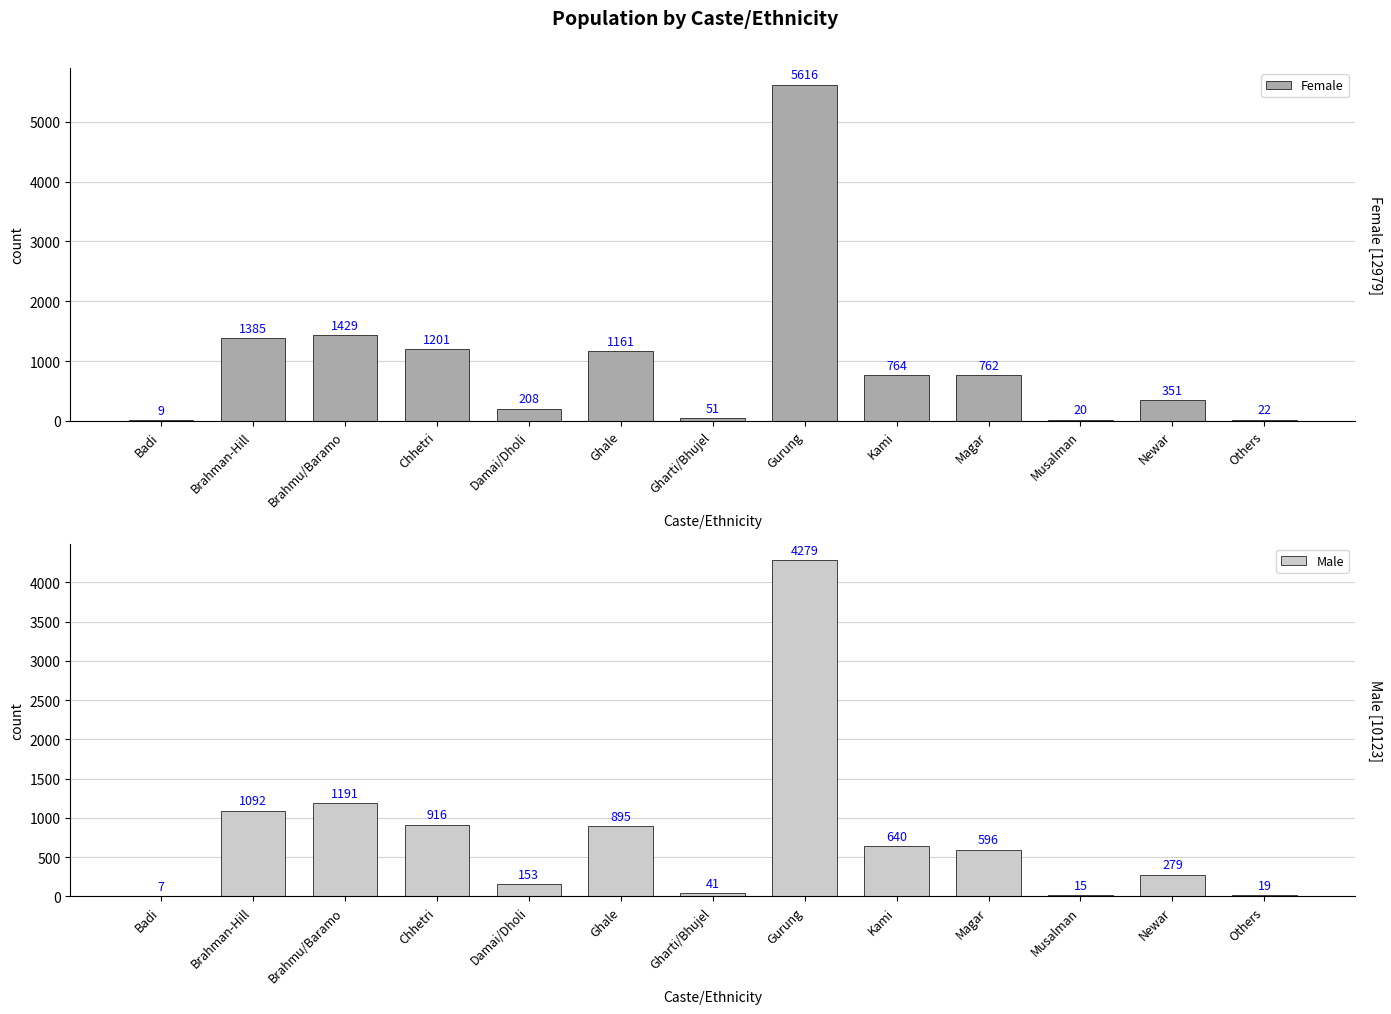

Is it true that Female equals 5616 at Gurung?

True